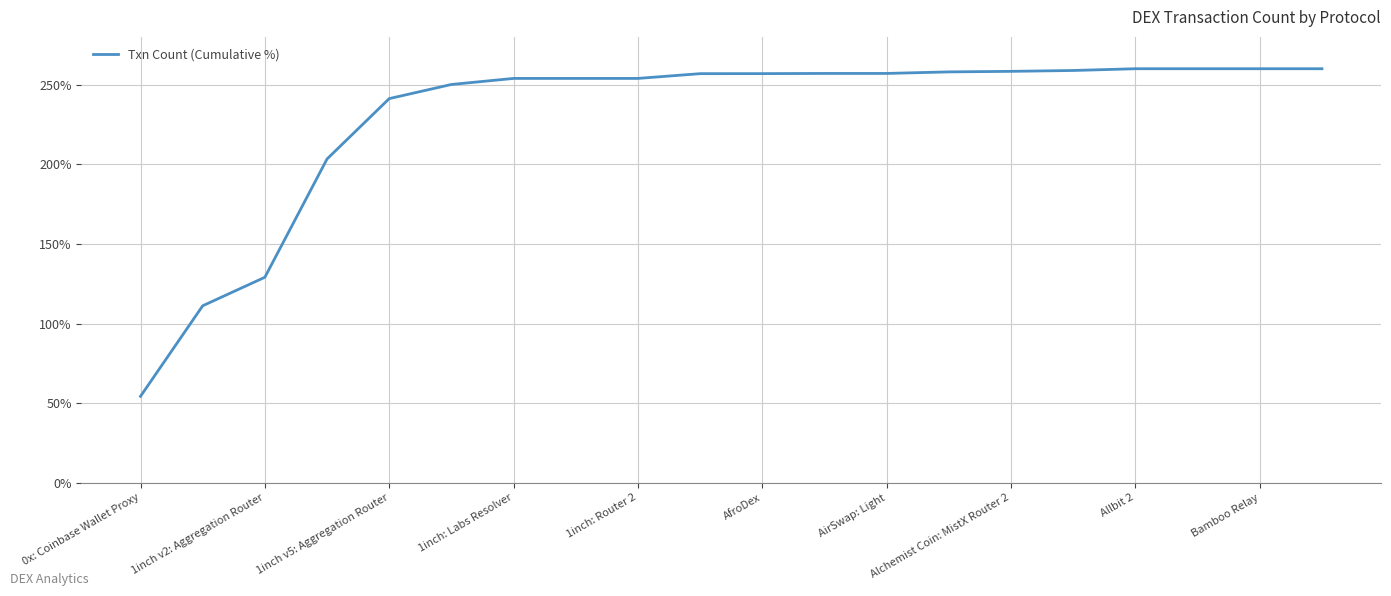

What is the difference between the maximum and minimum values?

205.7